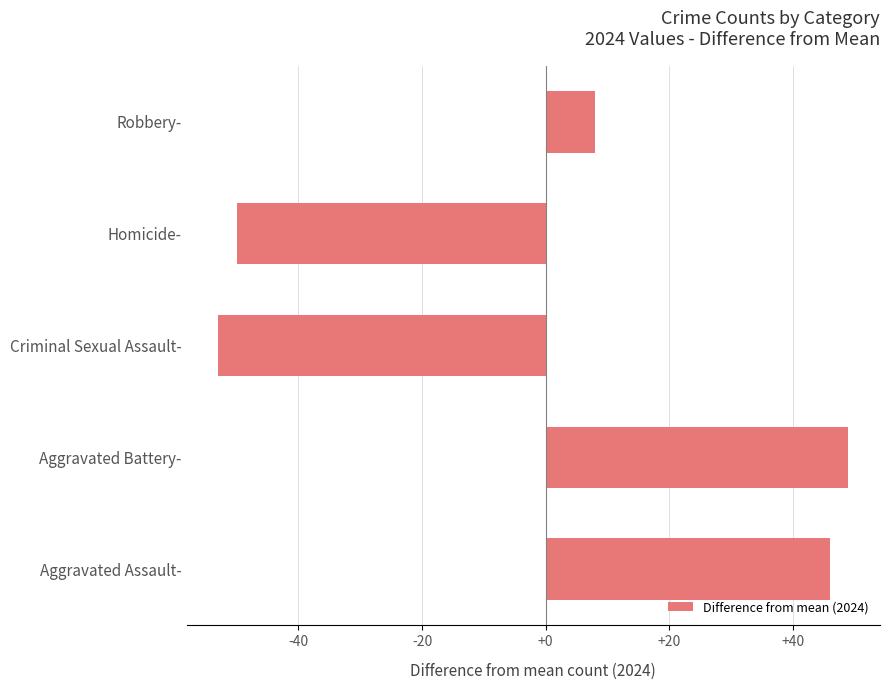

How many data points are less than 8?

2